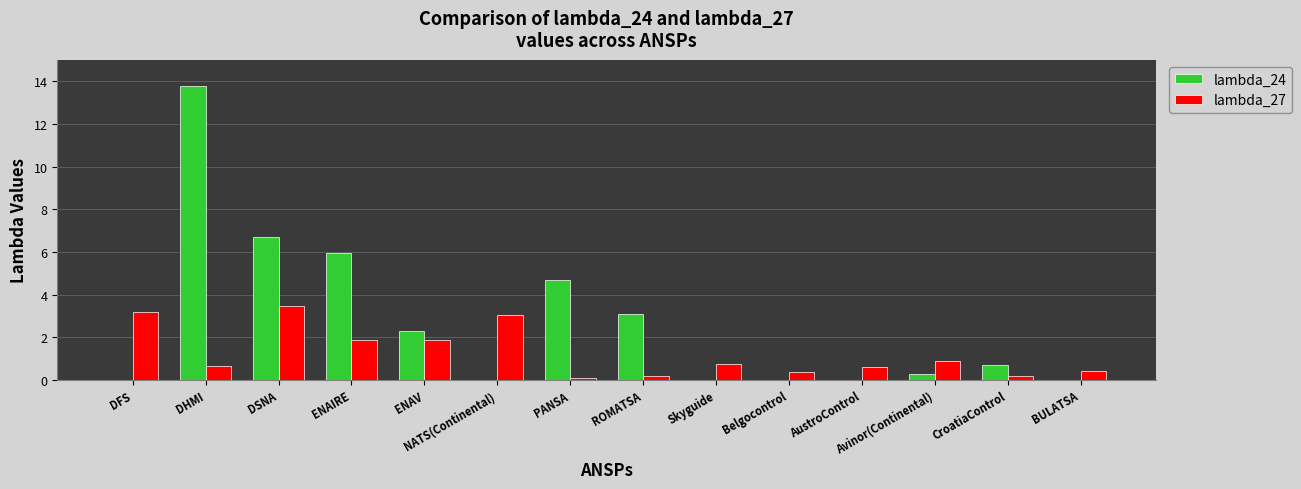

At which label is lambda_24 closest to 6?

ENAIRE